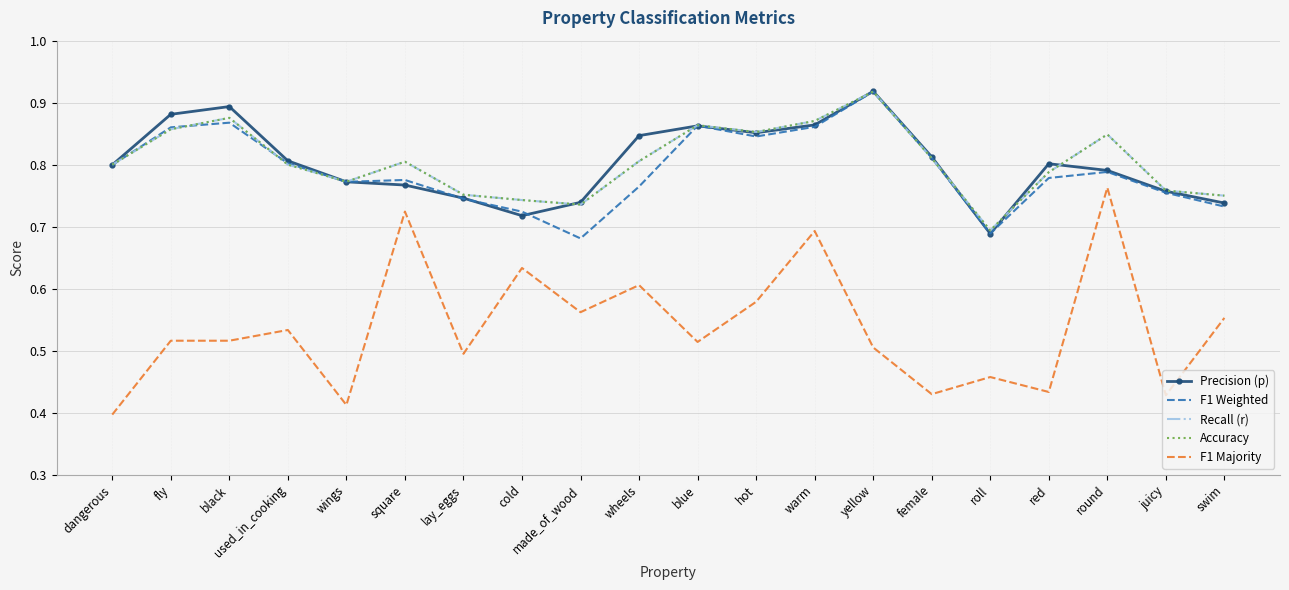

Is the value of Precision (p) at juicy greater than the value of F1 Weighted at fly?

No